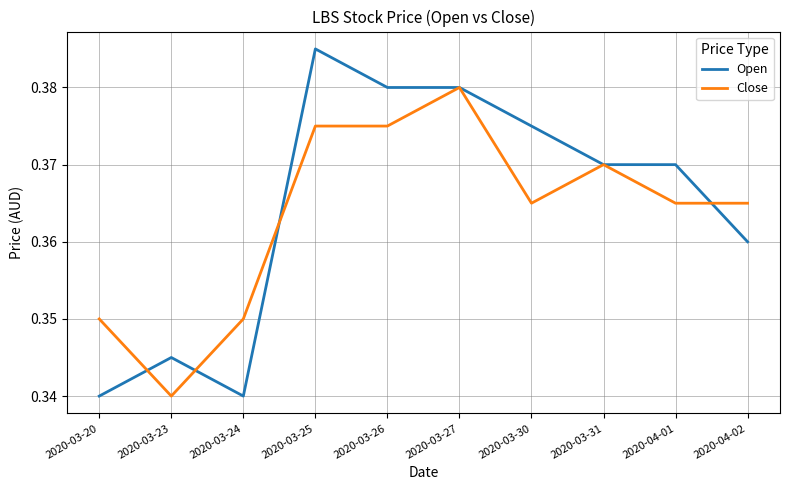

At which category does Open reach its first local valley?

2020-03-24